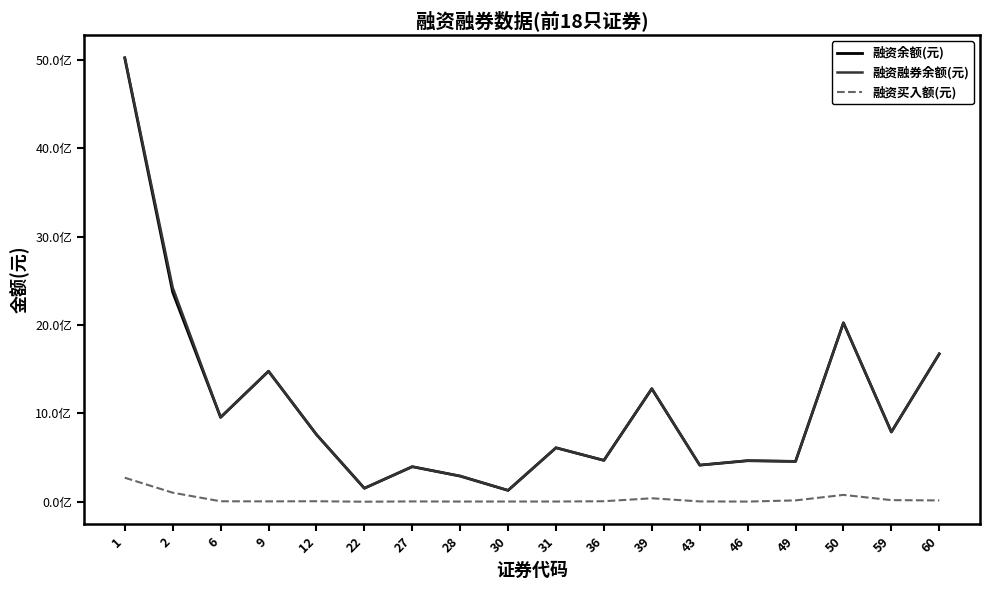

Which has a higher value, 50 or 28?

50